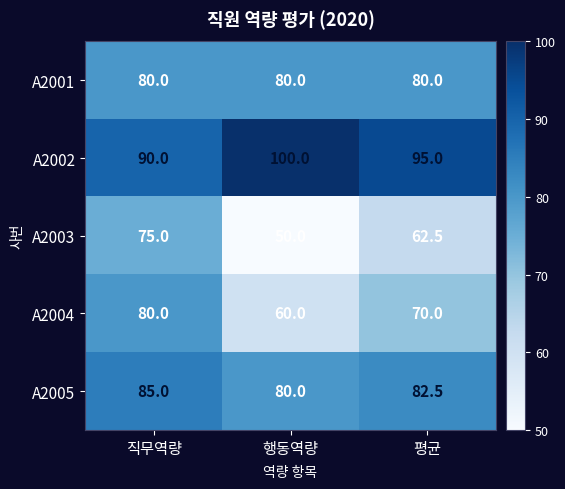

The A2001 series shows 114.1 at 행동역량. True or false?

False